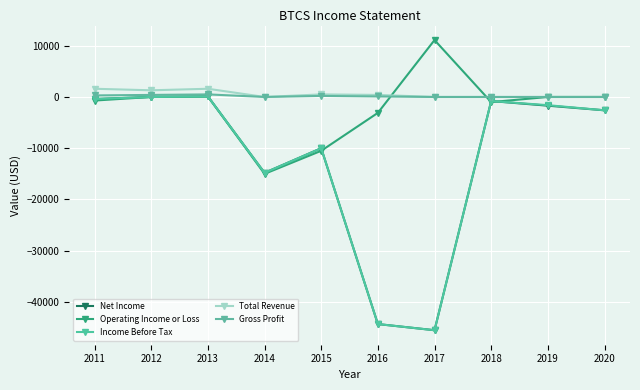

Is this an area chart (filled region under the line)?

No